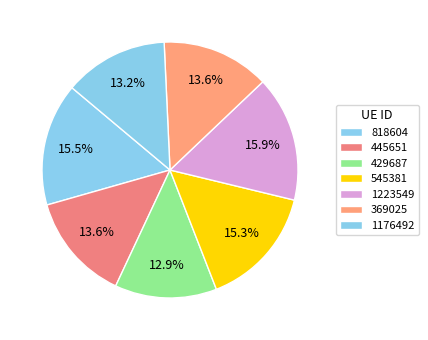

Is there a majority slice in this chart?

No